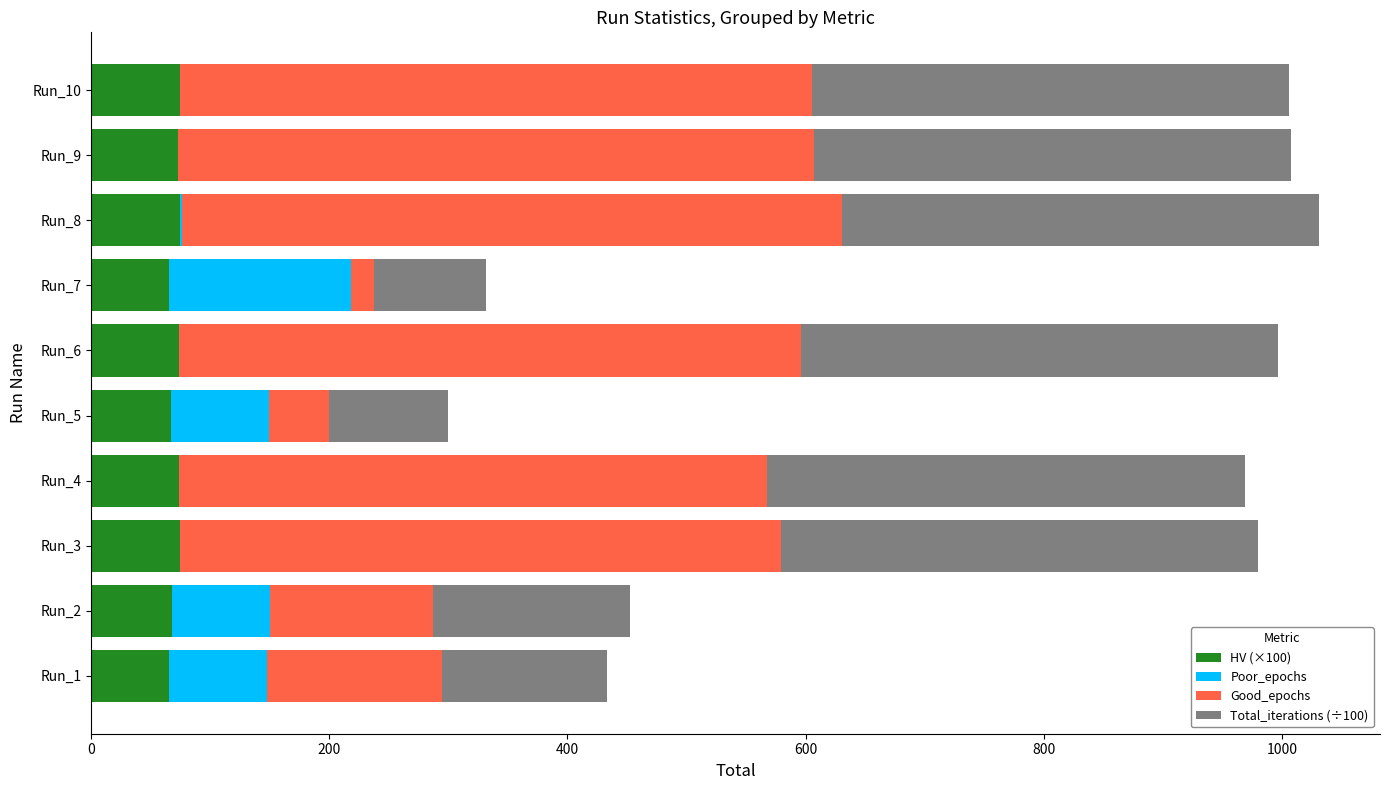

What is the total value across all series at Run_3?

980.1